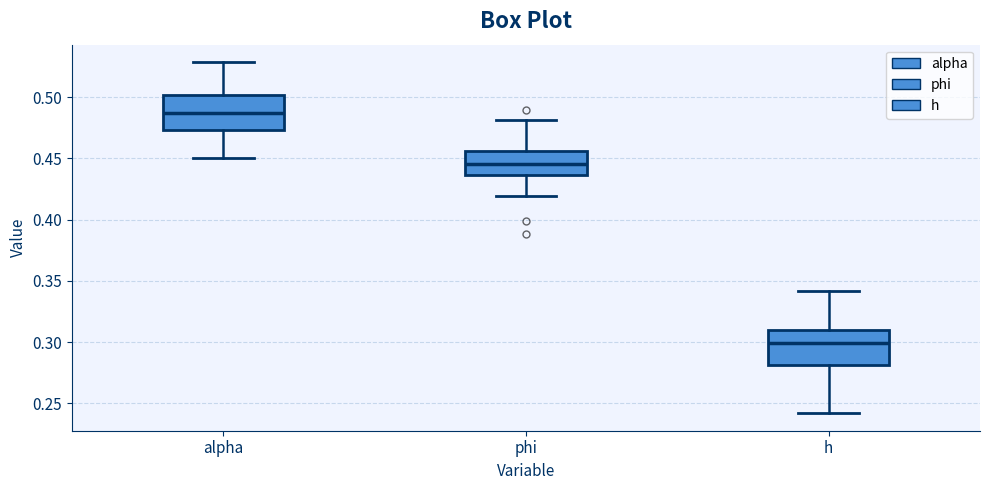

Which box's median line is the highest?

alpha